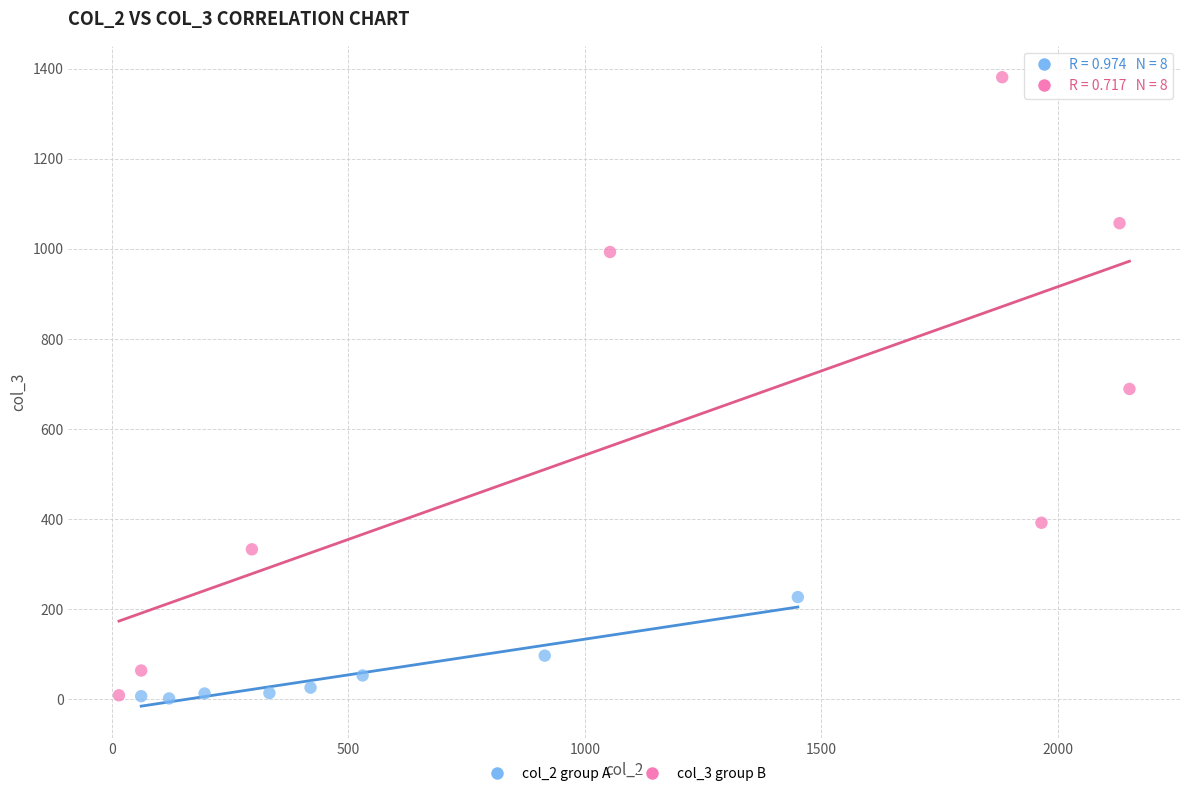

Which series reaches the maximum Y coordinate?

col_3 group B